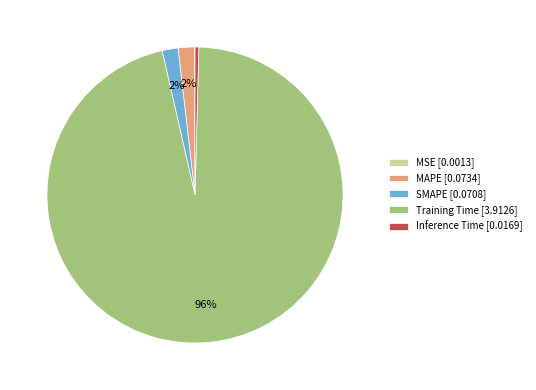

To the nearest percent, what percentage of the pie is Training Time [3.9126]?

96%